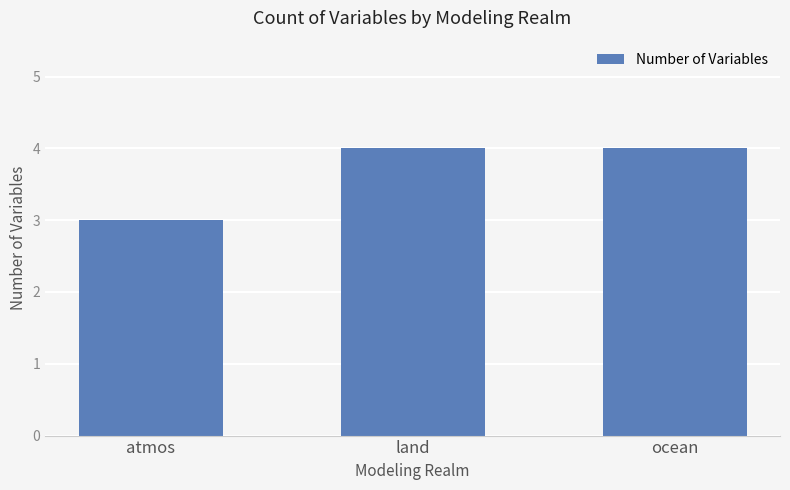

The value at atmos is 3. True or false?

True